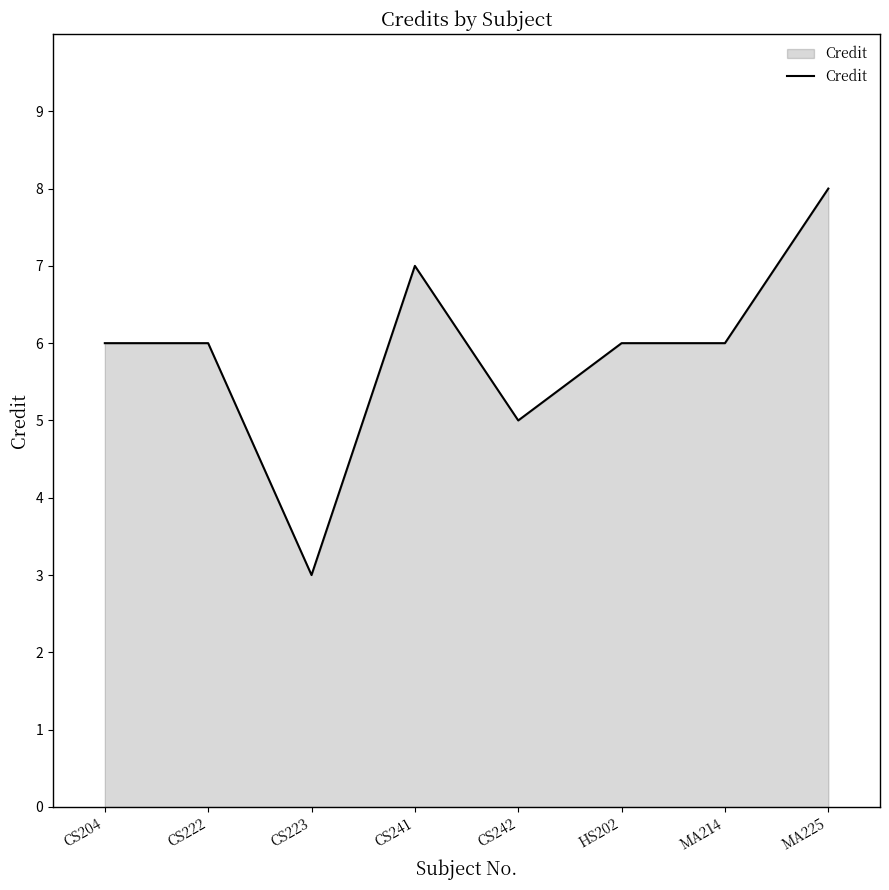

The value at CS241 is 12. True or false?

False